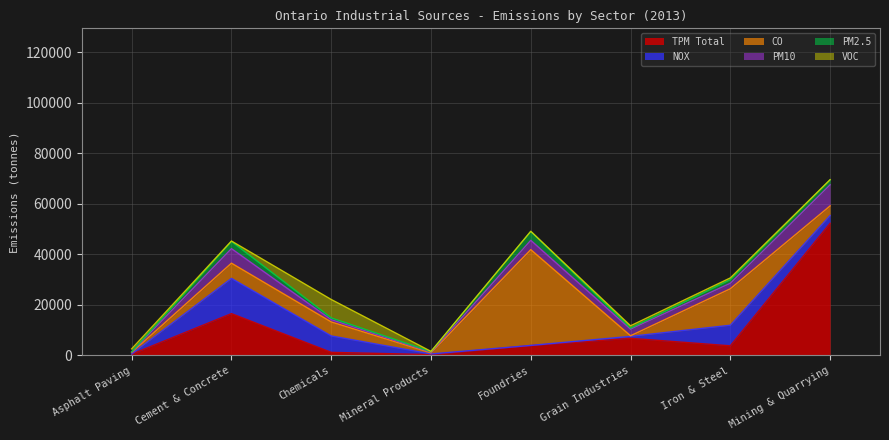

At which label is VOC-COV closest to 3679?

Asphalt Paving